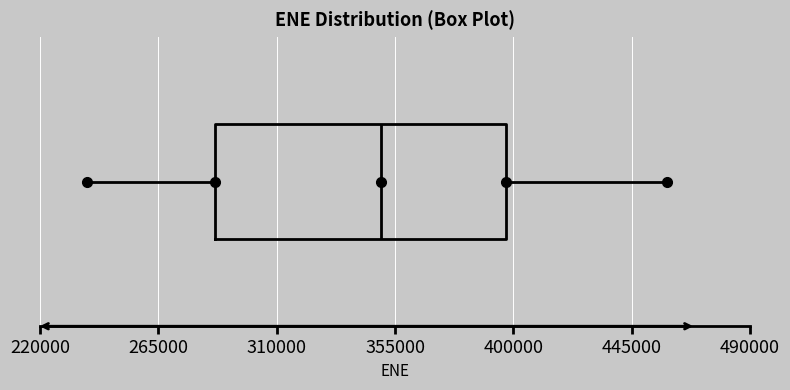

Transcribe this box plot: give where the median line is, the range the box spans, and where the two whiskers end, as read against the x-axis. The values are not printed on the chart, so give them approximately, as read against the axis.

median 350000, box 285000 to 395000, whiskers 240000 to 460000